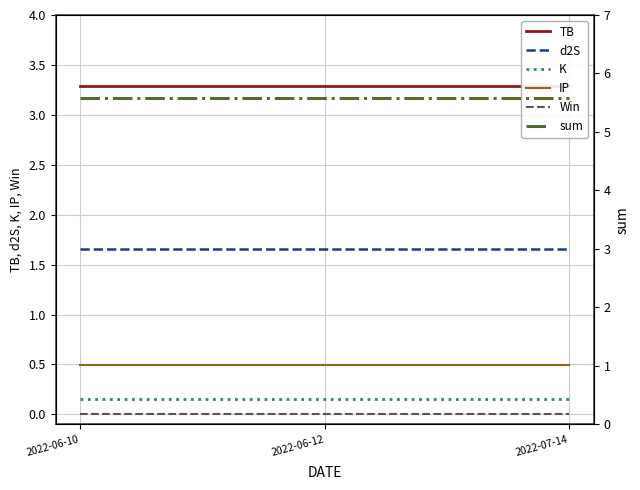

What is the difference between the highest and lowest values at 2022-06-12?

5.6